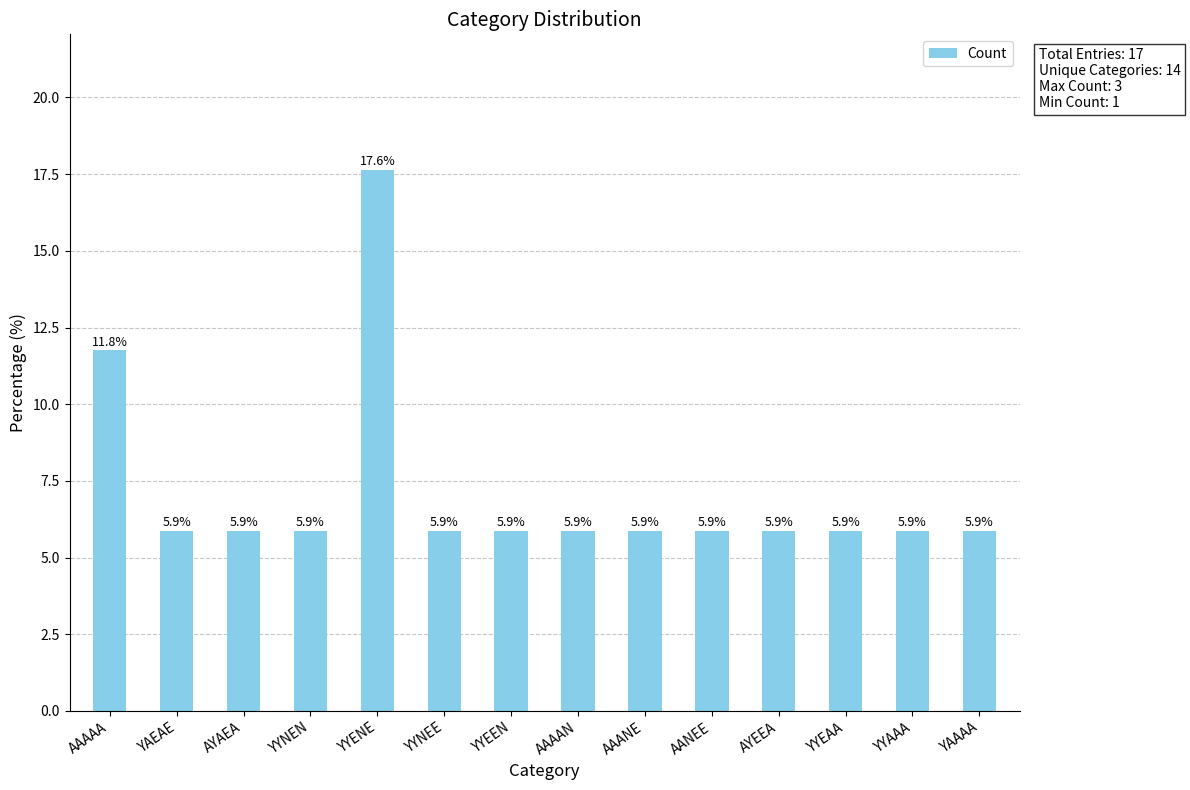

What is the average value?

7.1